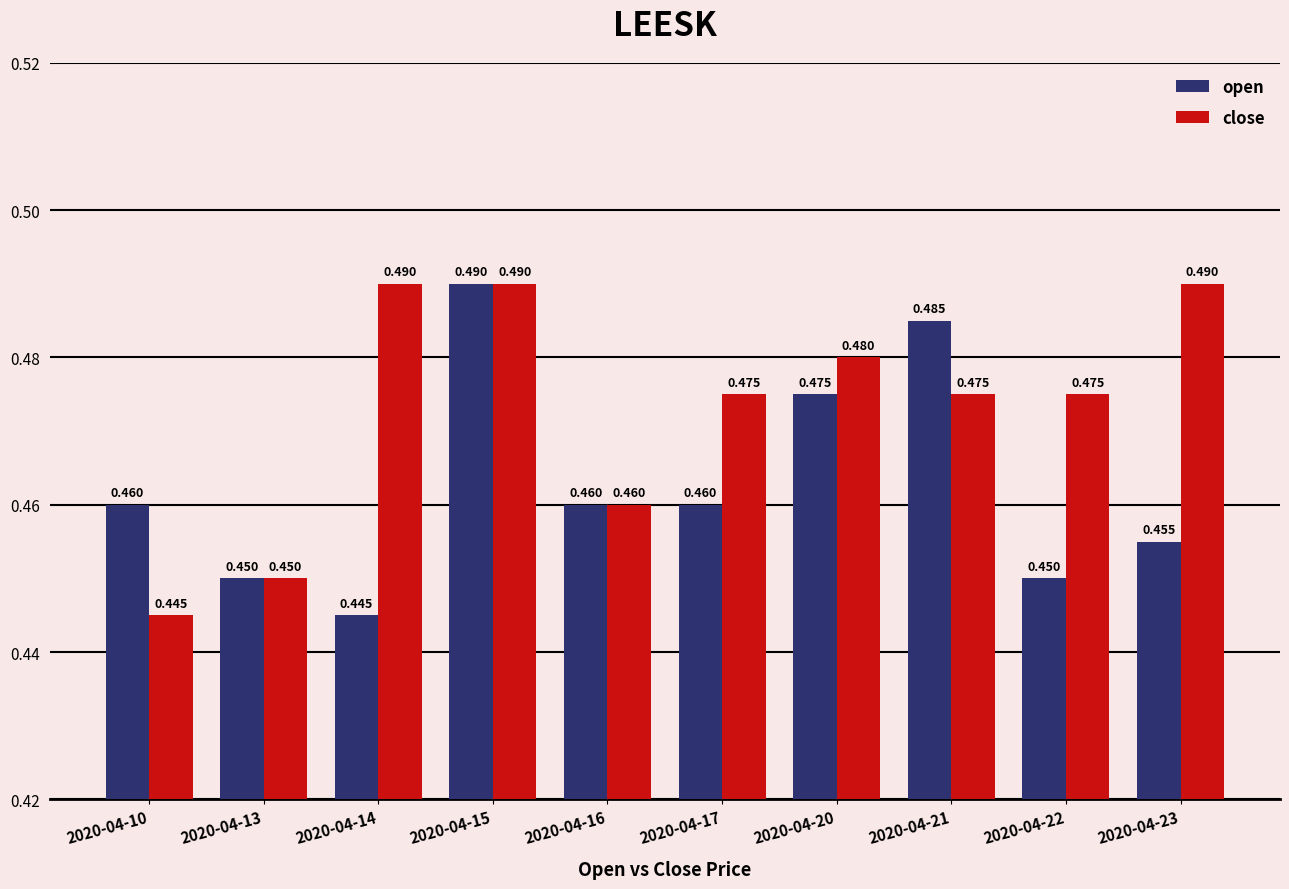

At 2020-04-22, list the series in order from largest to smallest.

close, open